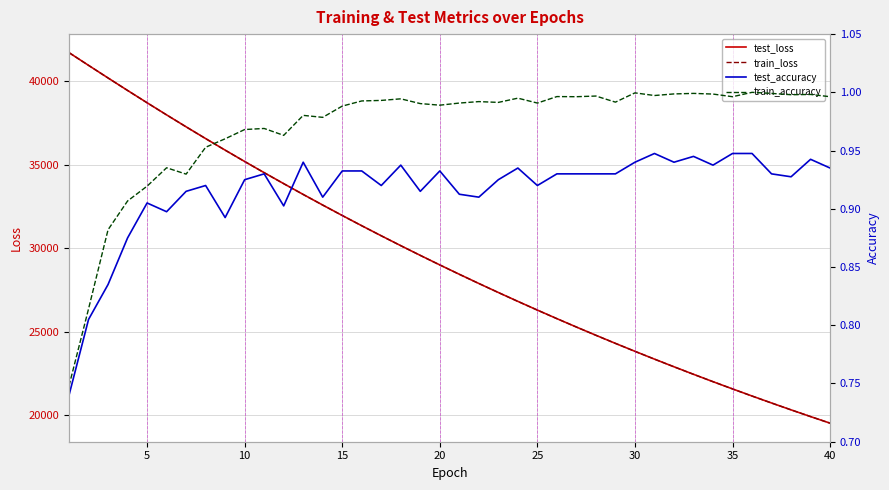

What is the maximum value for train_loss?

41727.3